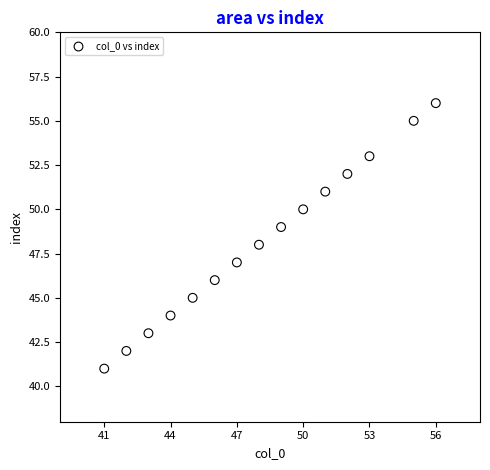

What is the range of Y values (max minus min)?

15